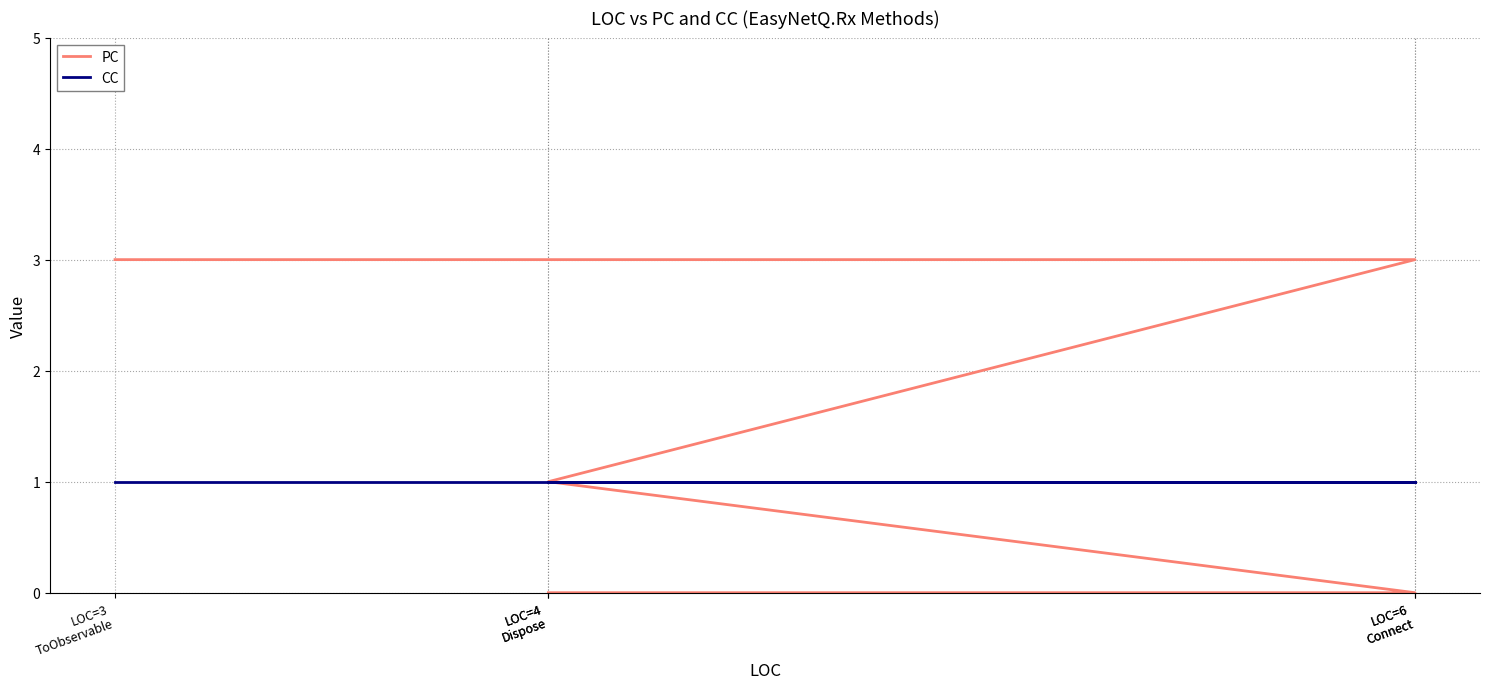

What are all the series names shown in the legend?

PC, CC